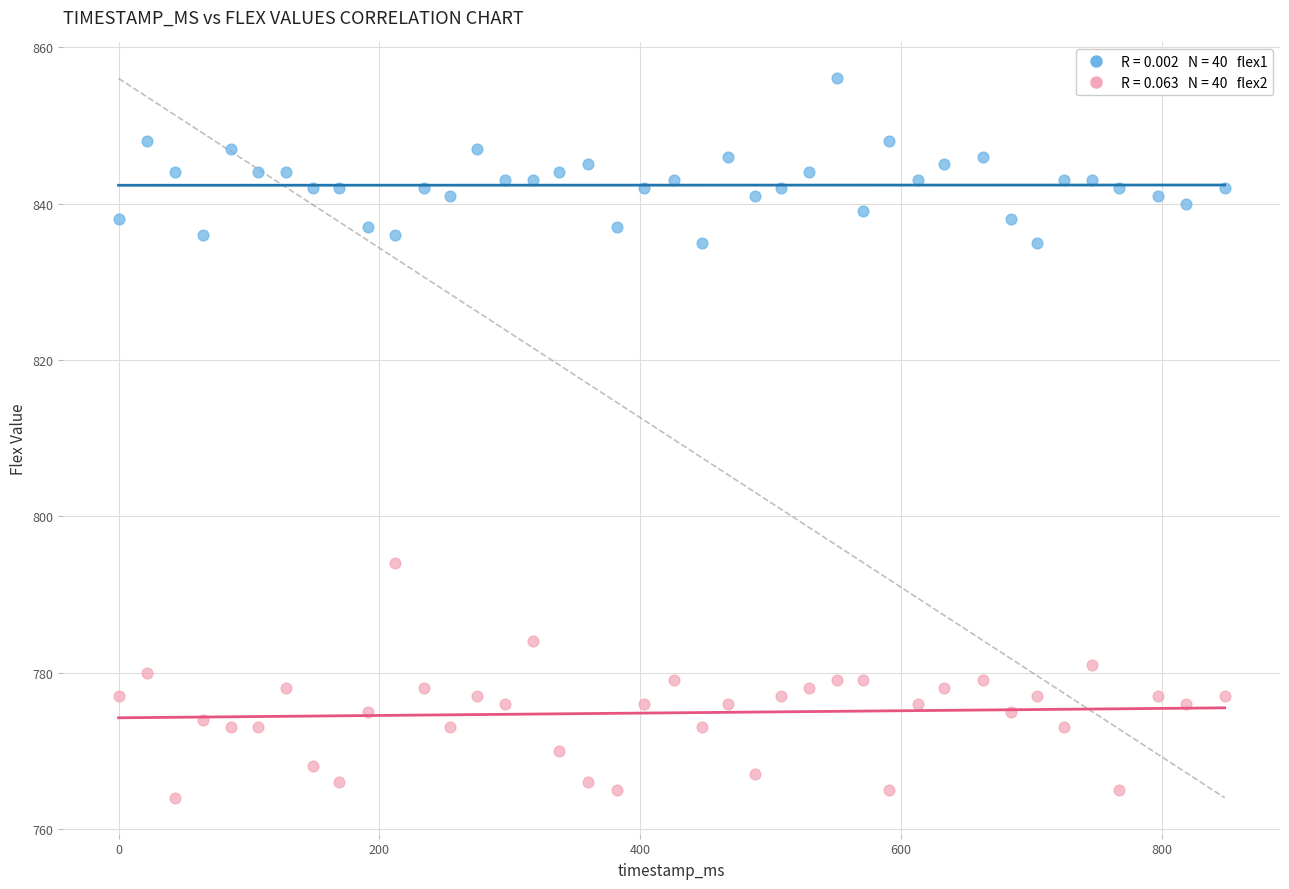

Across all data points, what is the range of Y values (max minus min)?

92